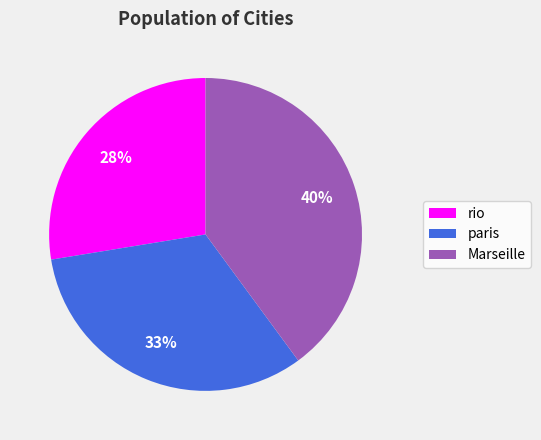

Between Marseille and paris, which is larger?

Marseille